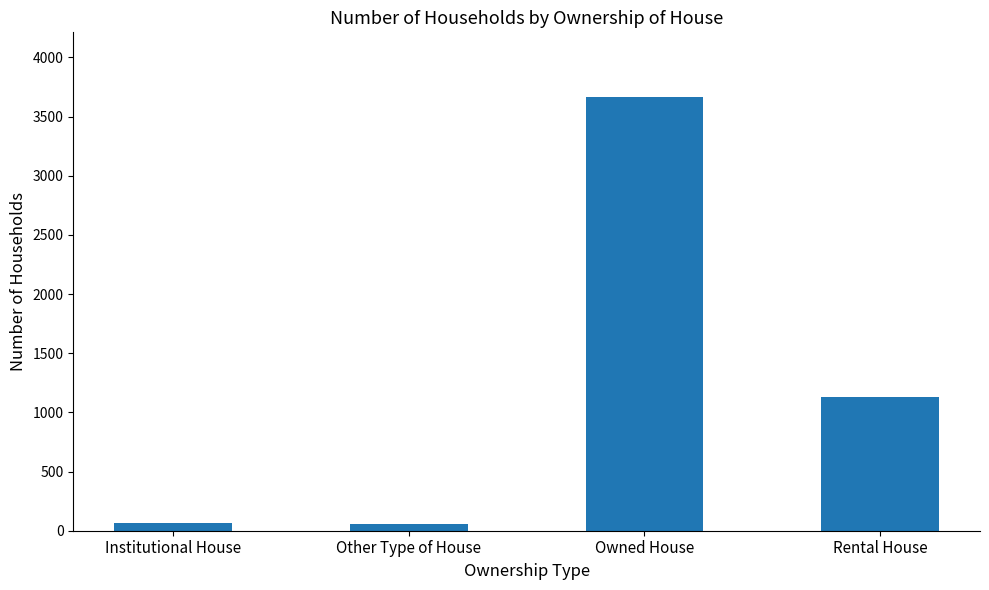

What is the ratio of the value at Owned House to the value at Rental House?

3.2